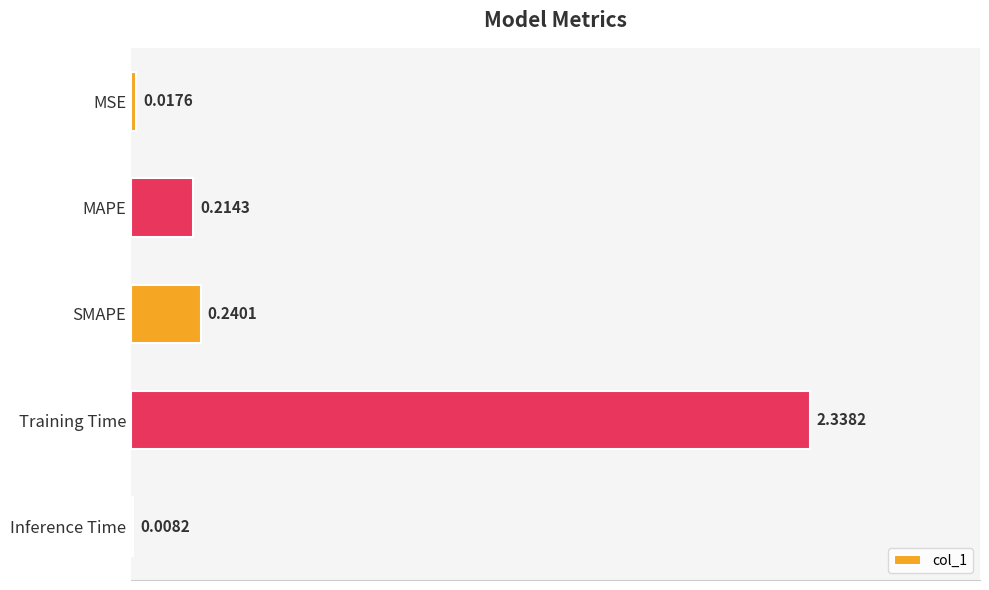

At which category does the chart reach its peak across all series?

Training Time